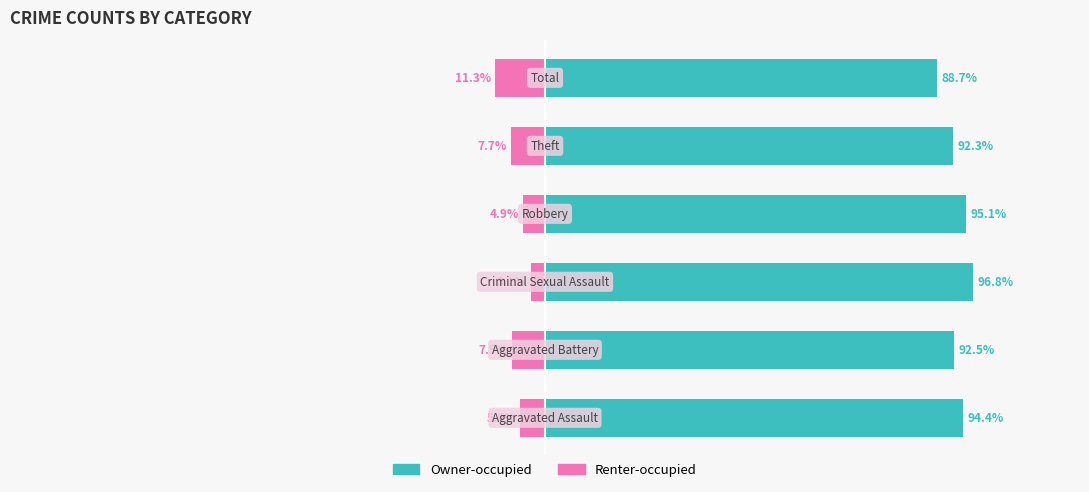

Reading left to right, list all the values displayed in this chart.

Owner-occupied: 94.4	92.5	96.8	95.1	92.3	88.7
Renter-occupied: -5.6	-7.5	-3.2	-4.9	-7.7	-11.3